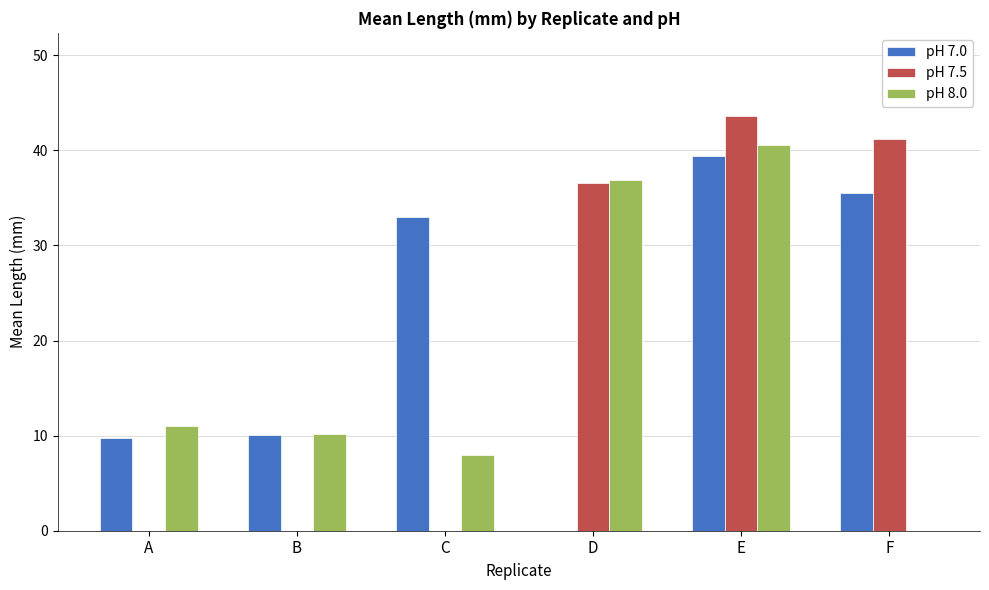

How many categories are shown in the chart?

6